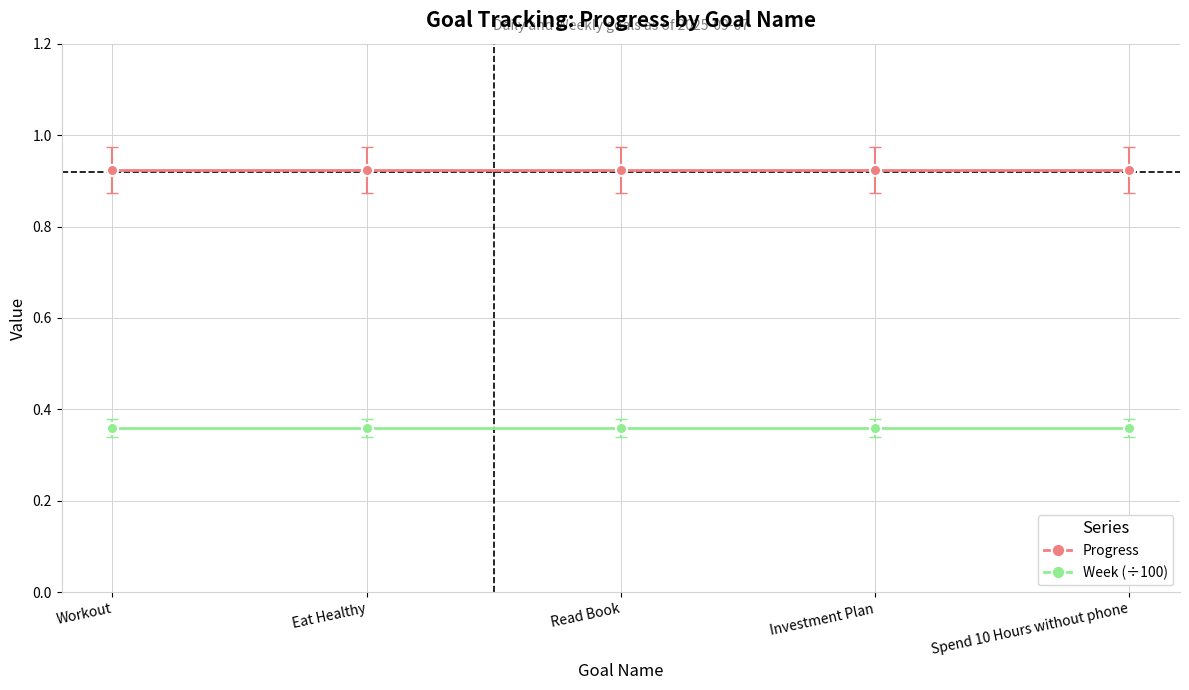

What is the label of the 2nd point from the right?

Investment Plan